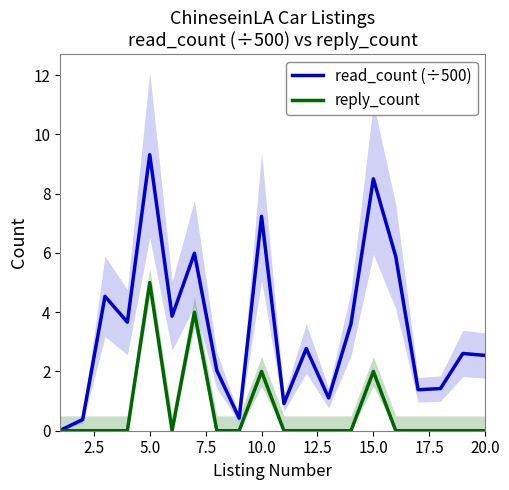

Which series has the largest range (max minus min)?

read_count (÷500)